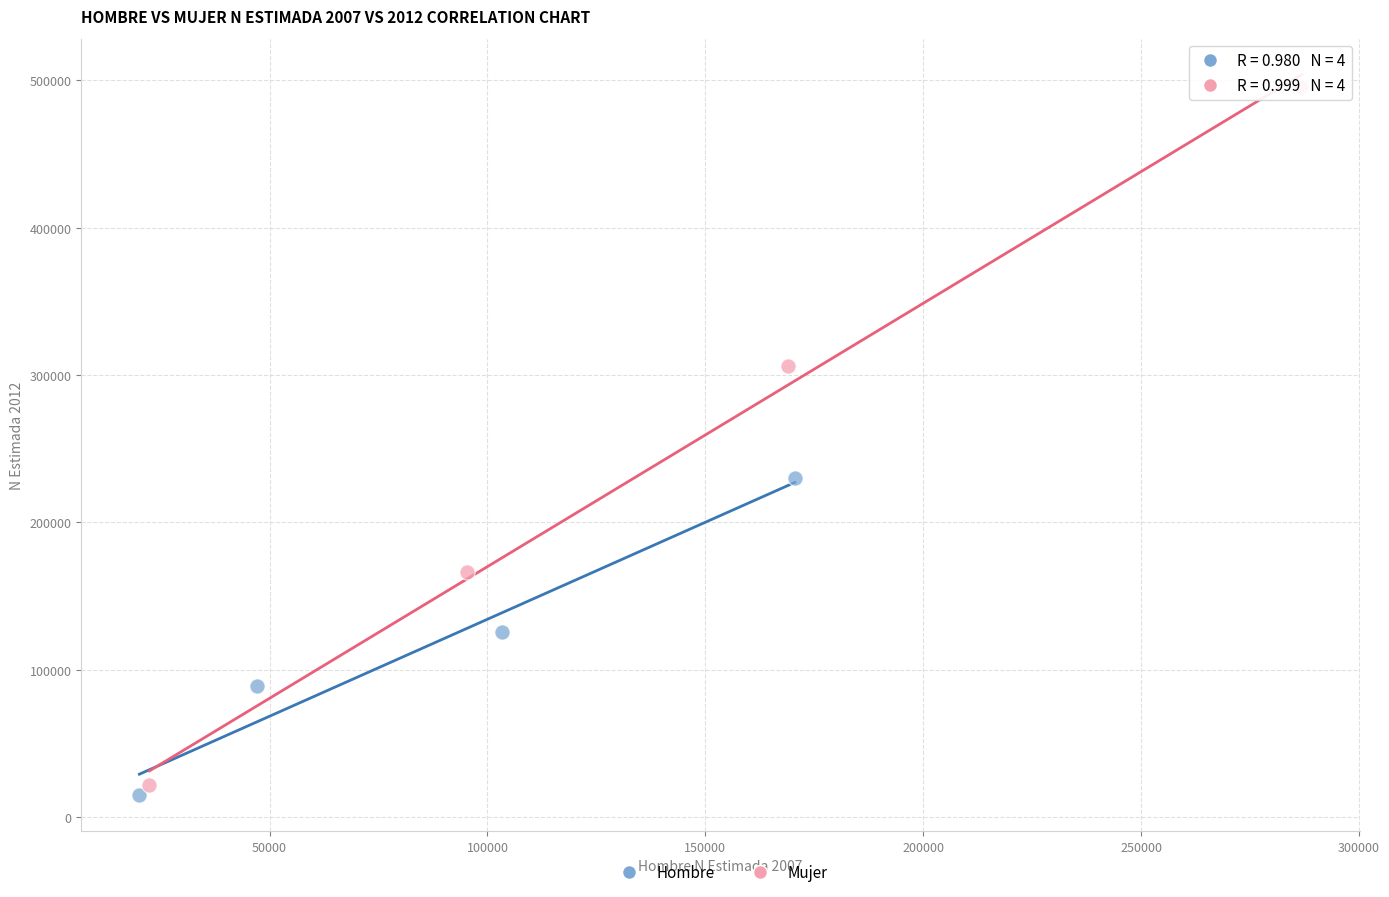

Which series contains the highest Y value?

Mujer